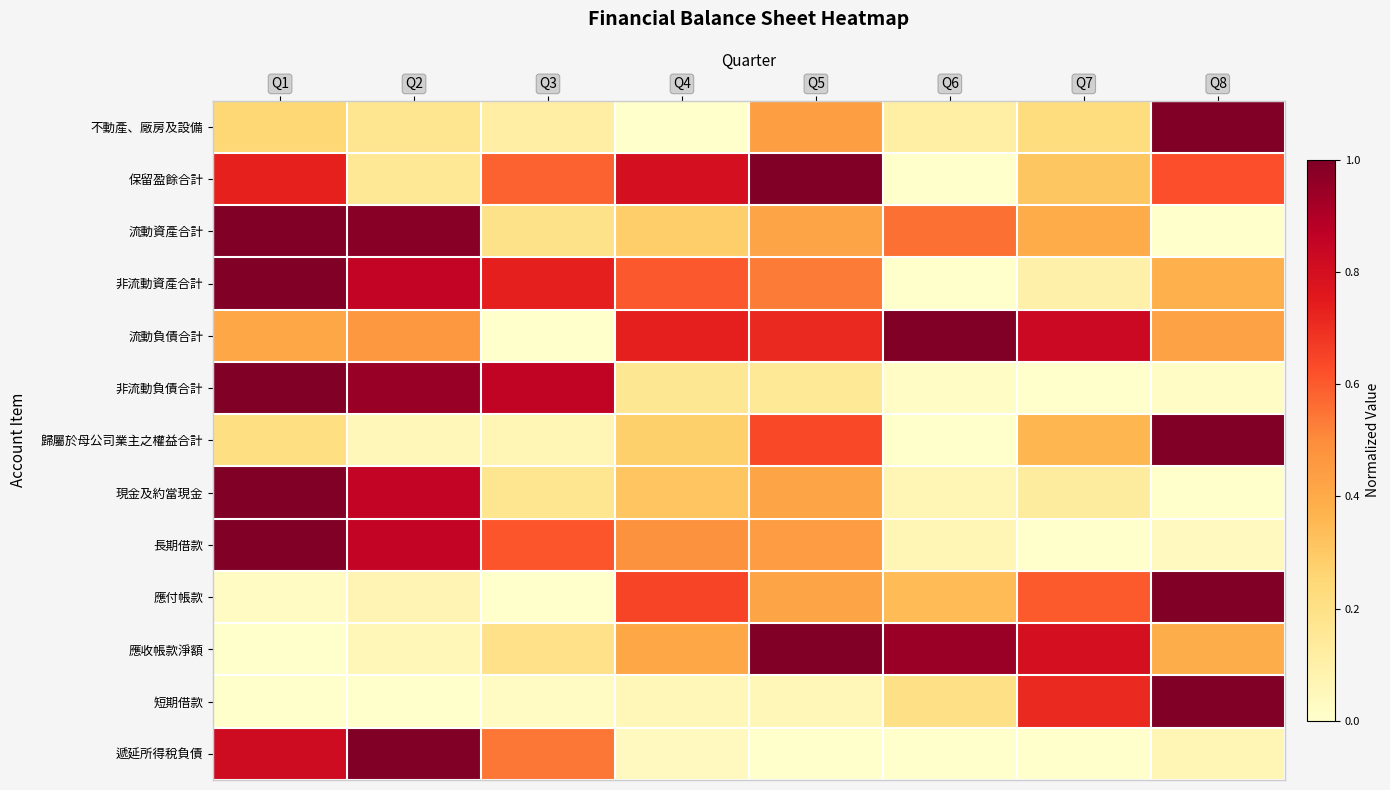

Reading right to left, transcribe all the data shown in this chart.

不動產、廠房及設備: Q8=1.0	Q7=0.2	Q6=0.1	Q5=0.4	Q4=0.0	Q3=0.1	Q2=0.2	Q1=0.3
保留盈餘合計: Q8=0.6	Q7=0.3	Q6=0.0	Q5=1.0	Q4=0.8	Q3=0.6	Q2=0.2	Q1=0.7
流動資產合計: Q8=0.0	Q7=0.4	Q6=0.6	Q5=0.4	Q4=0.3	Q3=0.2	Q2=1.0	Q1=1.0
非流動資產合計: Q8=0.4	Q7=0.1	Q6=0.0	Q5=0.5	Q4=0.6	Q3=0.7	Q2=0.9	Q1=1.0
流動負債合計: Q8=0.4	Q7=0.8	Q6=1.0	Q5=0.7	Q4=0.7	Q3=0.0	Q2=0.5	Q1=0.4
非流動負債合計: Q8=0.0	Q7=0.0	Q6=0.0	Q5=0.1	Q4=0.2	Q3=0.9	Q2=0.9	Q1=1.0
歸屬於母公司業主之權益合計: Q8=1.0	Q7=0.4	Q6=0.0	Q5=0.6	Q4=0.3	Q3=0.1	Q2=0.1	Q1=0.2
現金及約當現金: Q8=0.0	Q7=0.1	Q6=0.1	Q5=0.4	Q4=0.3	Q3=0.2	Q2=0.9	Q1=1.0
長期借款: Q8=0.0	Q7=0.0	Q6=0.1	Q5=0.4	Q4=0.5	Q3=0.6	Q2=0.9	Q1=1.0
應付帳款: Q8=1.0	Q7=0.6	Q6=0.3	Q5=0.4	Q4=0.6	Q3=0.0	Q2=0.1	Q1=0.0
應收帳款淨額: Q8=0.4	Q7=0.8	Q6=0.9	Q5=1.0	Q4=0.4	Q3=0.2	Q2=0.1	Q1=0.0
短期借款: Q8=1.0	Q7=0.7	Q6=0.2	Q5=0.1	Q4=0.1	Q3=0.0	Q2=0.0	Q1=0.0
遞延所得稅負債: Q8=0.1	Q7=0.0	Q6=0.0	Q5=0.0	Q4=0.0	Q3=0.5	Q2=1.0	Q1=0.8